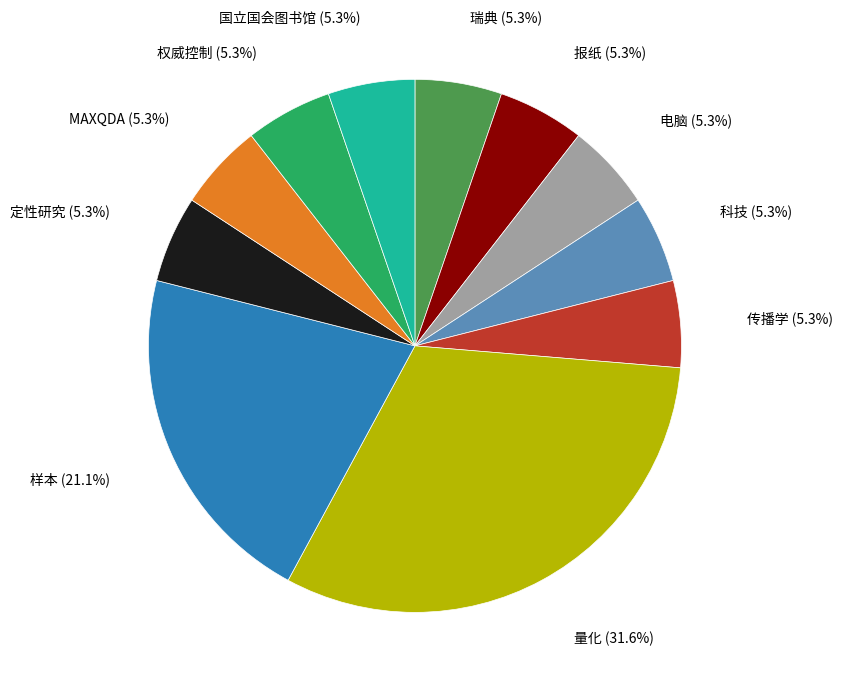

How many slices are in this pie chart?

11